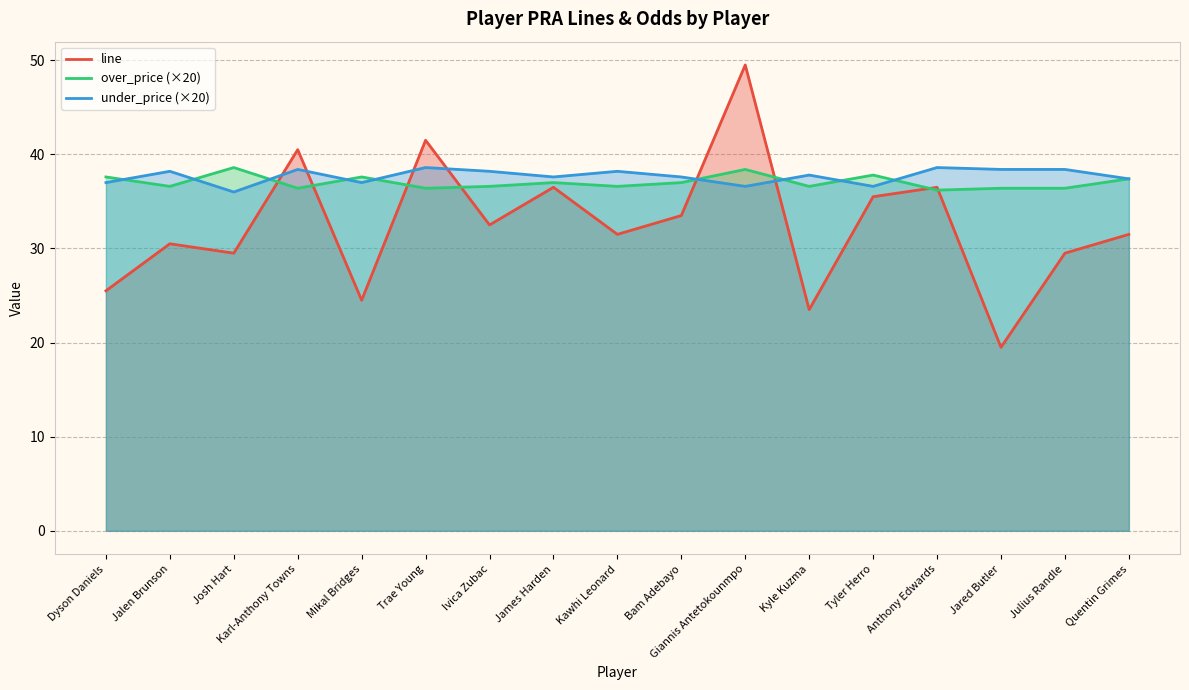

Reading left to right, list all the values displayed in this chart.

line: 25.5	30.5	29.5	40.5	24.5	41.5	32.5	36.5	31.5	33.5	49.5	23.5	35.5	36.5	19.5	29.5	31.5
over_price (×20): 37.6	36.6	38.6	36.4	37.6	36.4	36.6	37.0	36.6	37.0	38.4	36.6	37.8	36.2	36.4	36.4	37.4
under_price (×20): 37.0	38.2	36.0	38.4	37.0	38.6	38.2	37.6	38.2	37.6	36.6	37.8	36.6	38.6	38.4	38.4	37.4